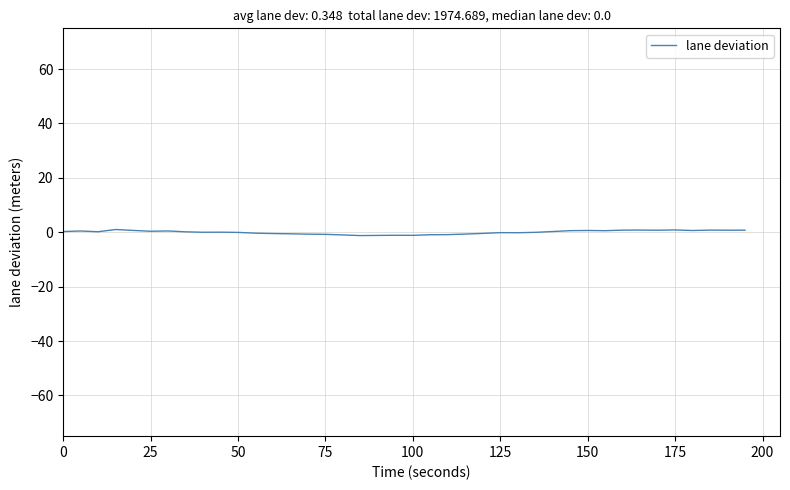

How many lines are shown in the chart?

1